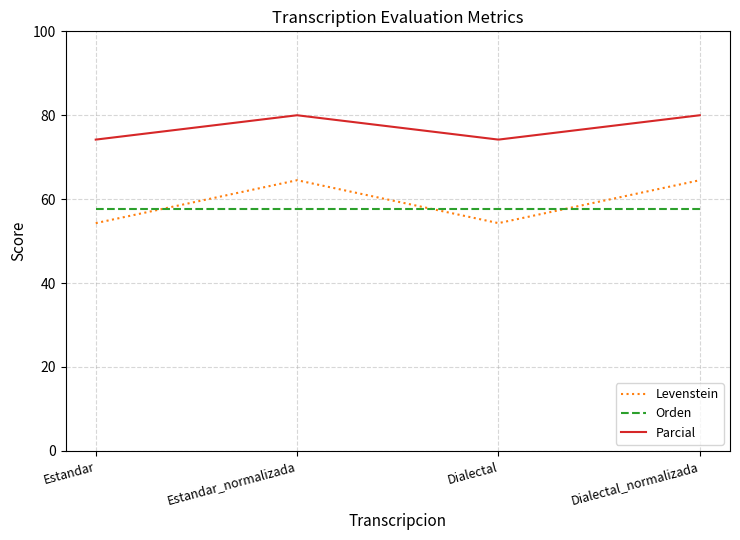

Reading left to right, list all the values displayed in this chart.

Levenstein: Estandar=54.3	Estandar_normalizada=64.5	Dialectal=54.3	Dialectal_normalizada=64.5
Orden: Estandar=57.6	Estandar_normalizada=57.6	Dialectal=57.6	Dialectal_normalizada=57.6
Parcial: Estandar=74.2	Estandar_normalizada=80.0	Dialectal=74.2	Dialectal_normalizada=80.0